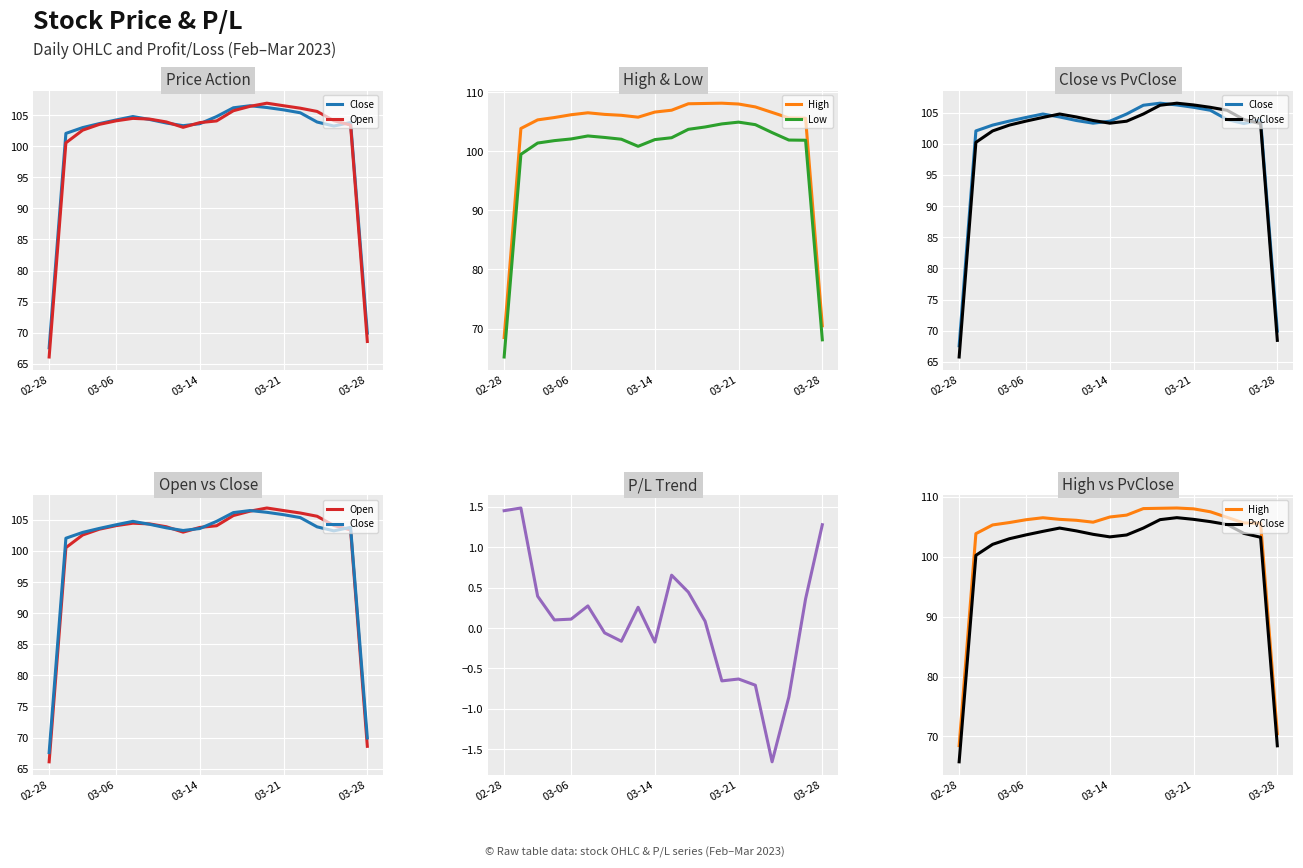

True or false: High and Open intersect in this chart.

False